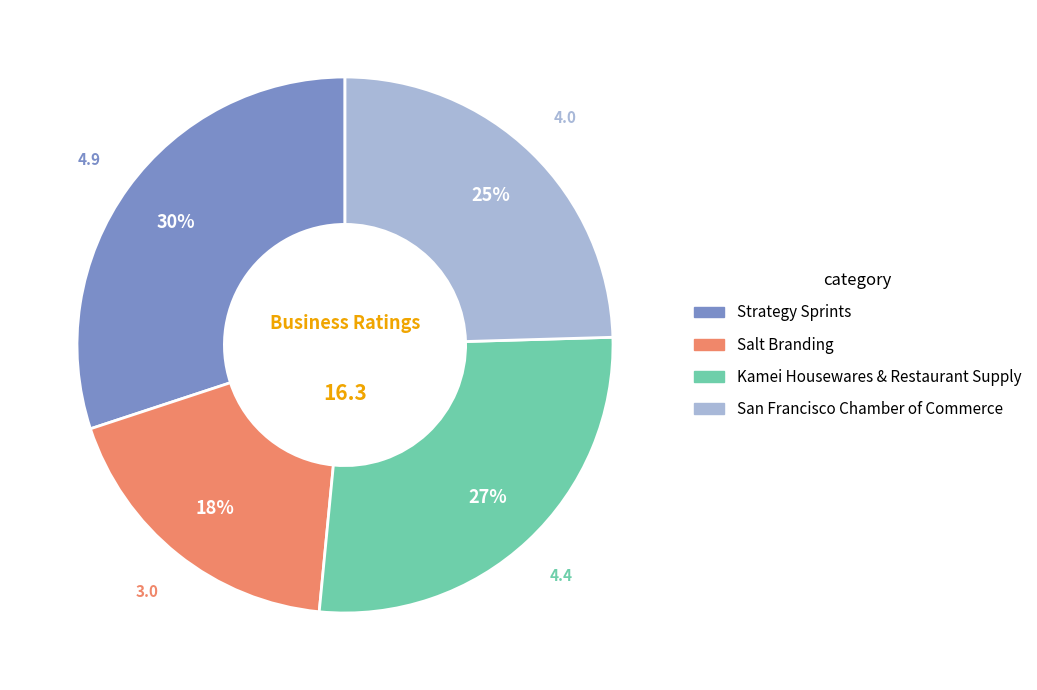

Is the sum of San Francisco Chamber of Commerce and Salt Branding greater than half?

No